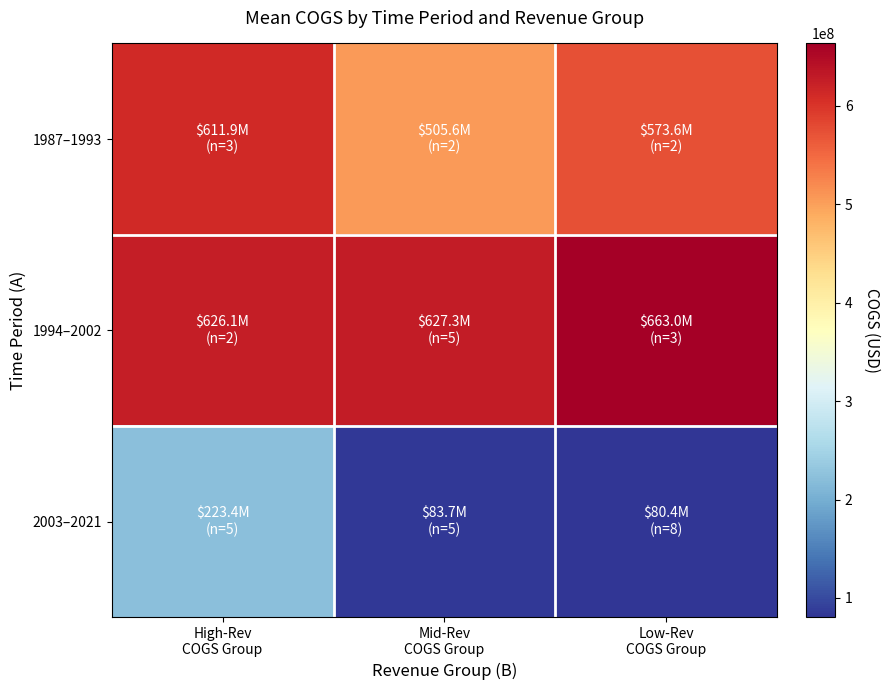

Which label corresponds to the smallest value in the chart?

Low-Rev
COGS Group